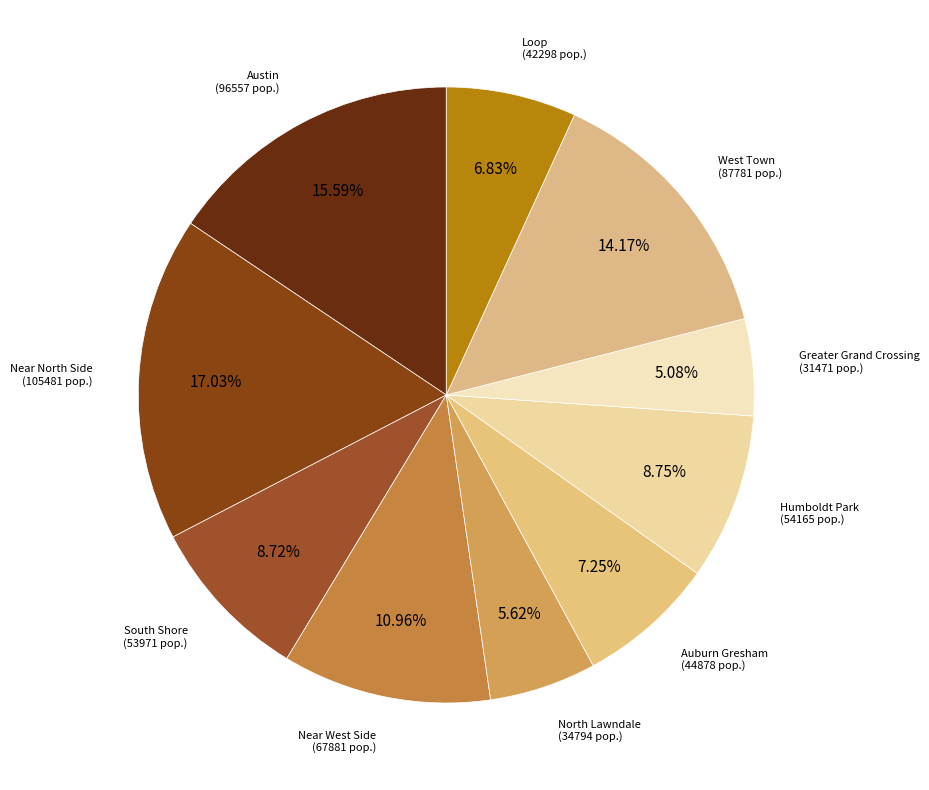

Does any single category account for the majority?

No